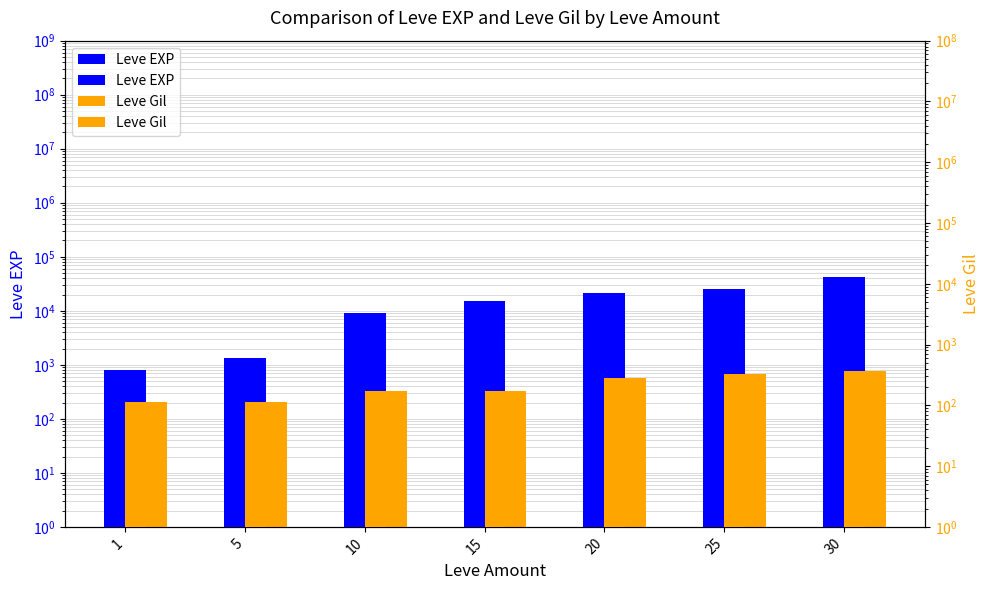

Which category has the highest value in the Leve Gil series?

30